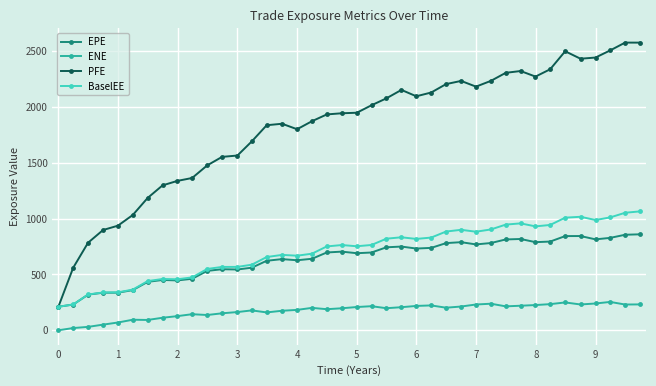

Which series has the largest total across all categories?

PFE